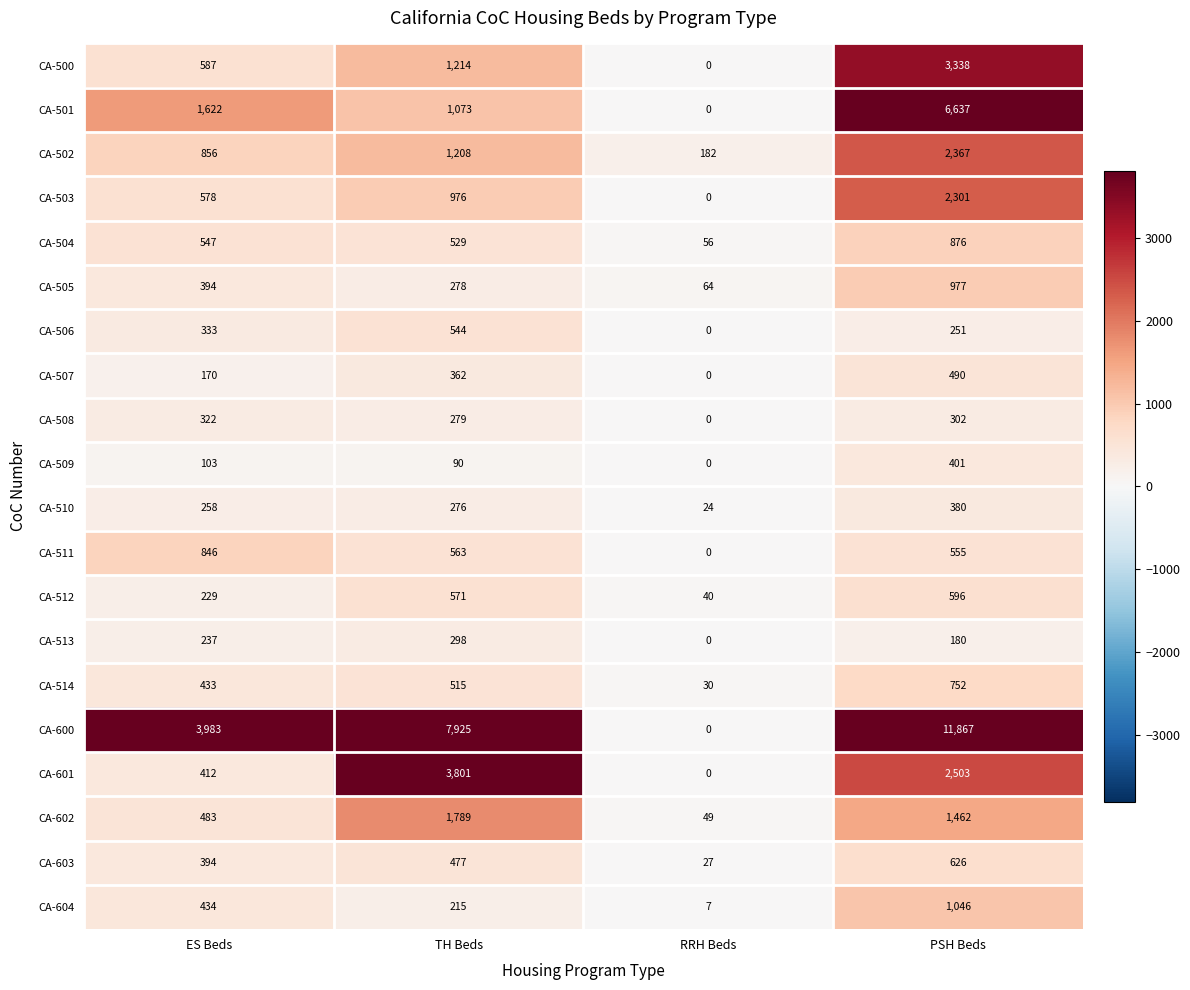

At which label is CA-510 closest to 202?

ES Beds